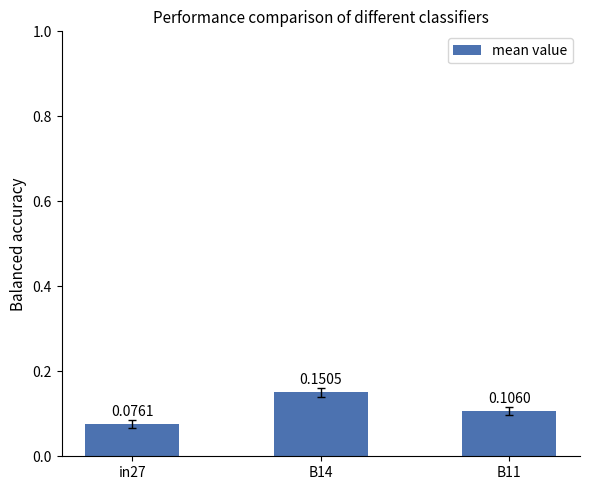

List the labels in order of value, smallest first.

in27, B11, B14